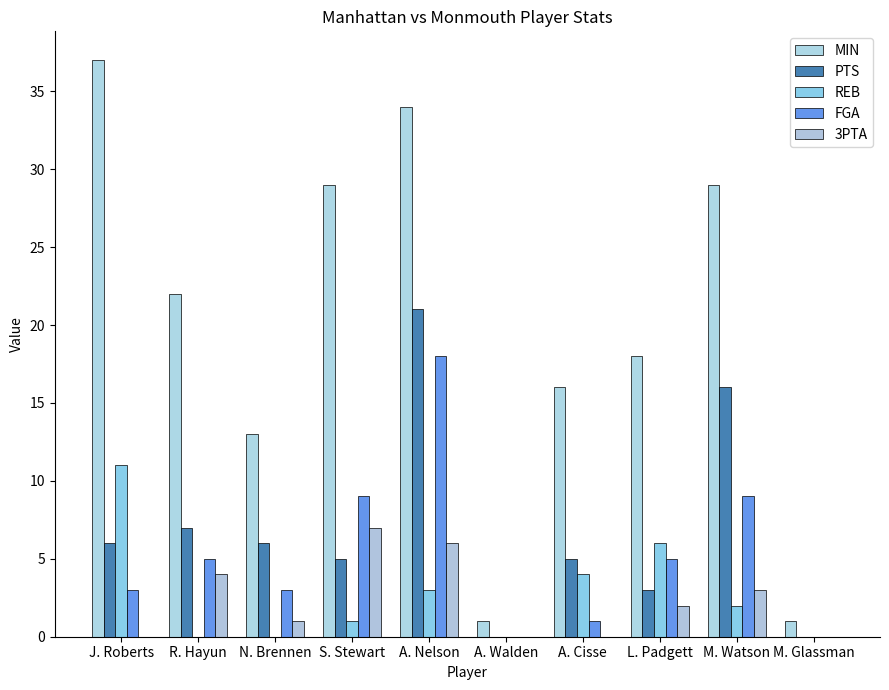

What is the average value of the REB series?

3